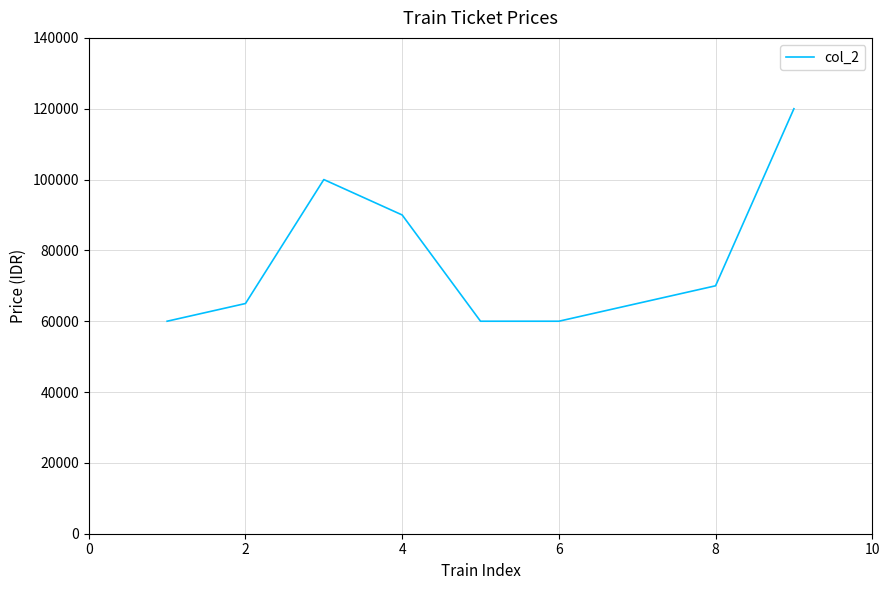

What is the difference between the maximum and minimum values?

60000